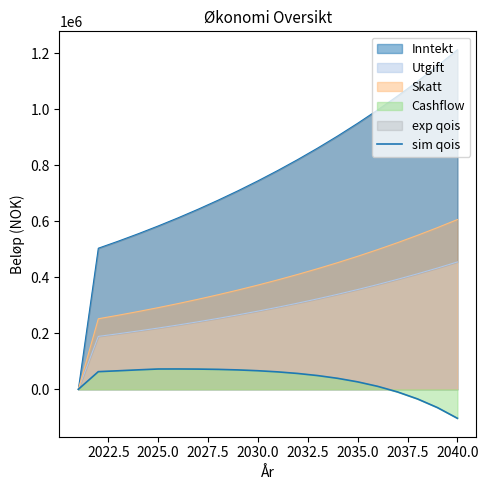

The chart shows a value of 14518.5 at 15. True or false?

False